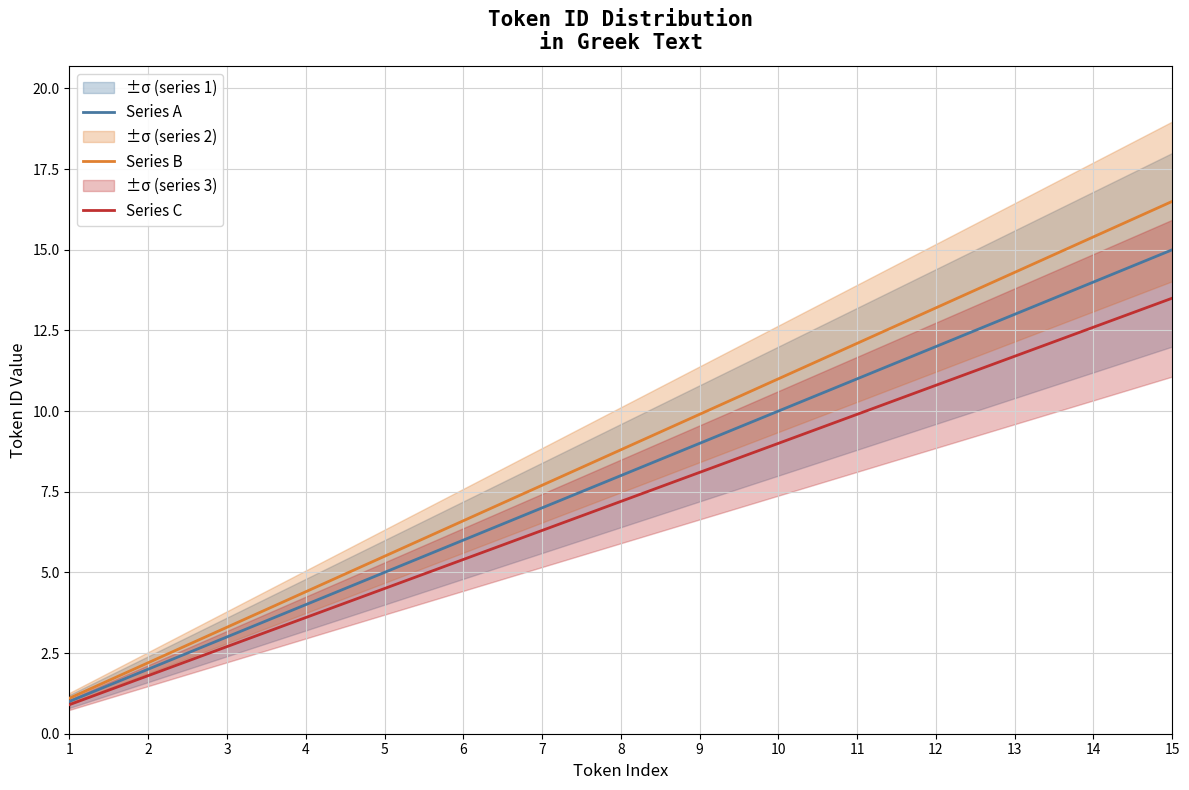

What is the minimum value shown in the chart?

0.9